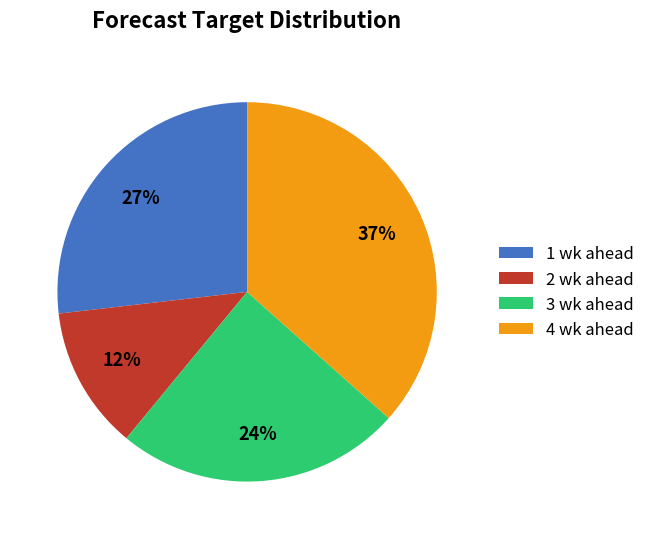

Do 3 wk ahead and 4 wk ahead together represent more than half of the pie?

Yes